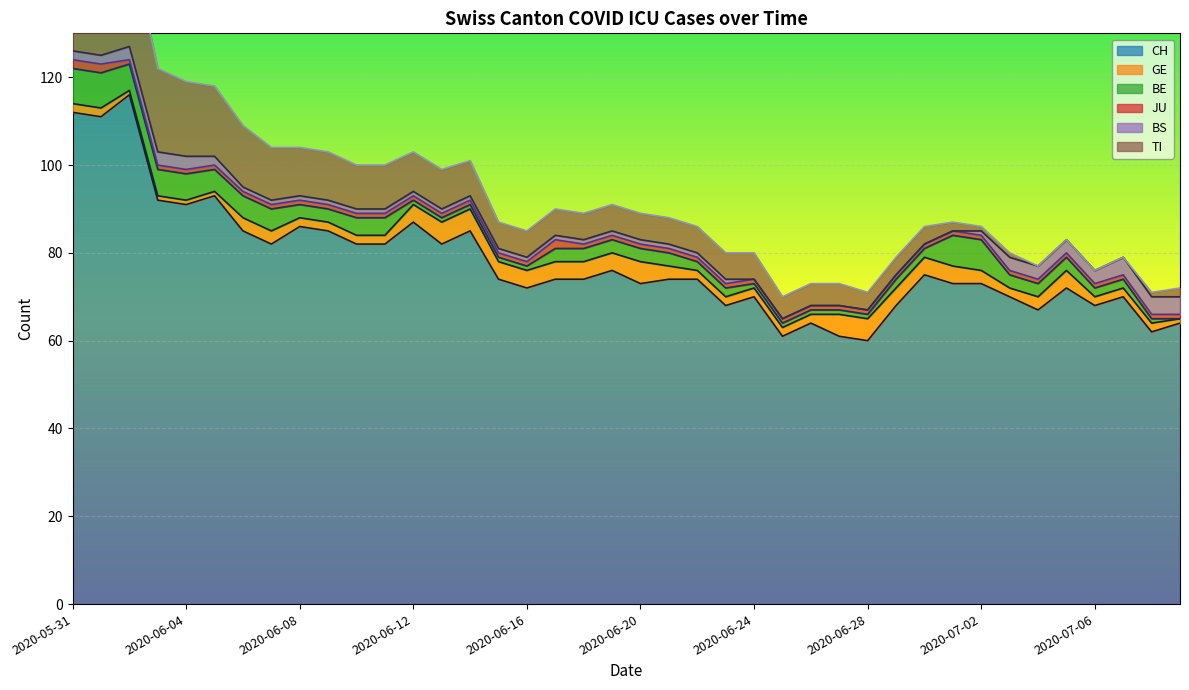

How many data points in CH are above 74?

17